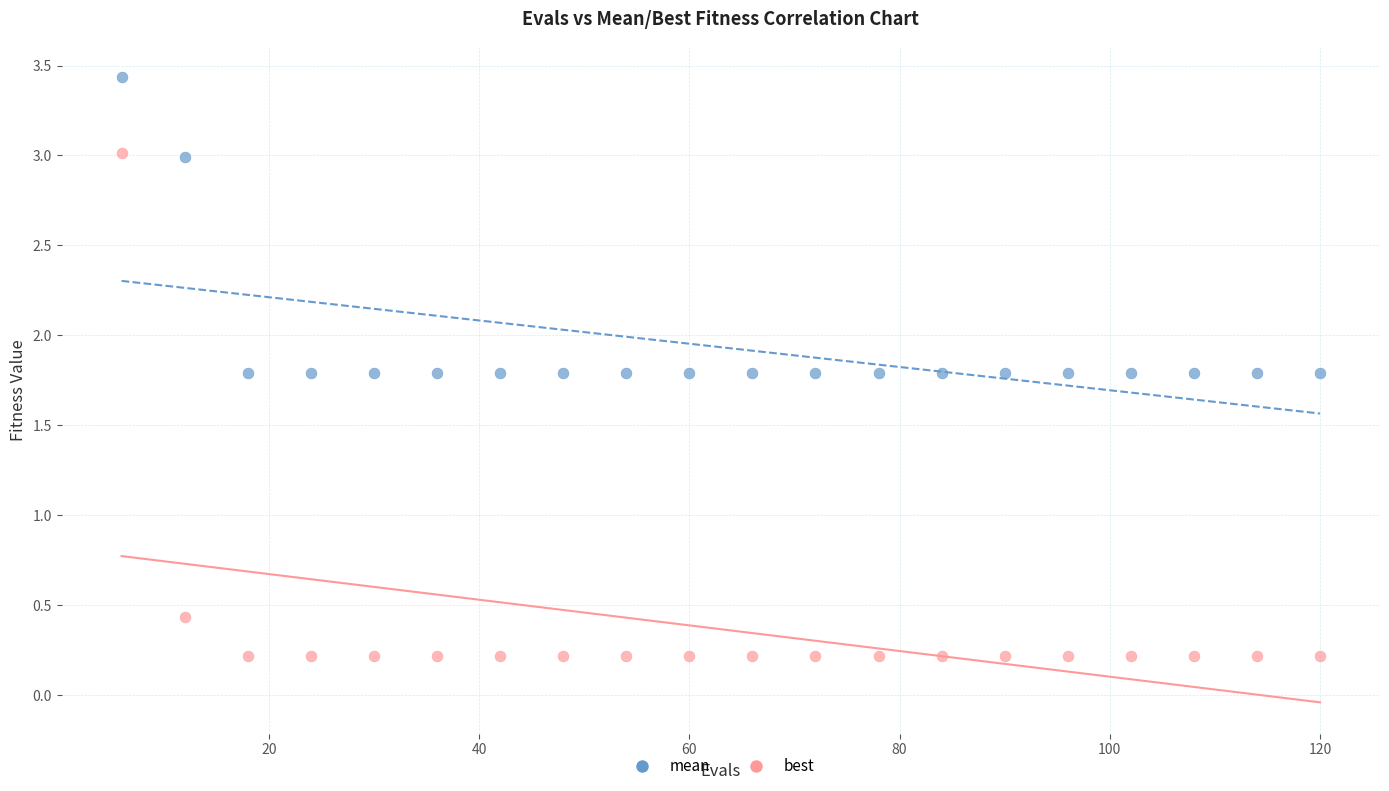

Which series contains the lowest Y value?

best